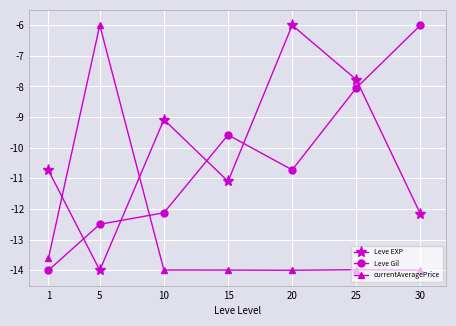

What is the value of the Leve EXP point at the 5th from the left?

-6.0